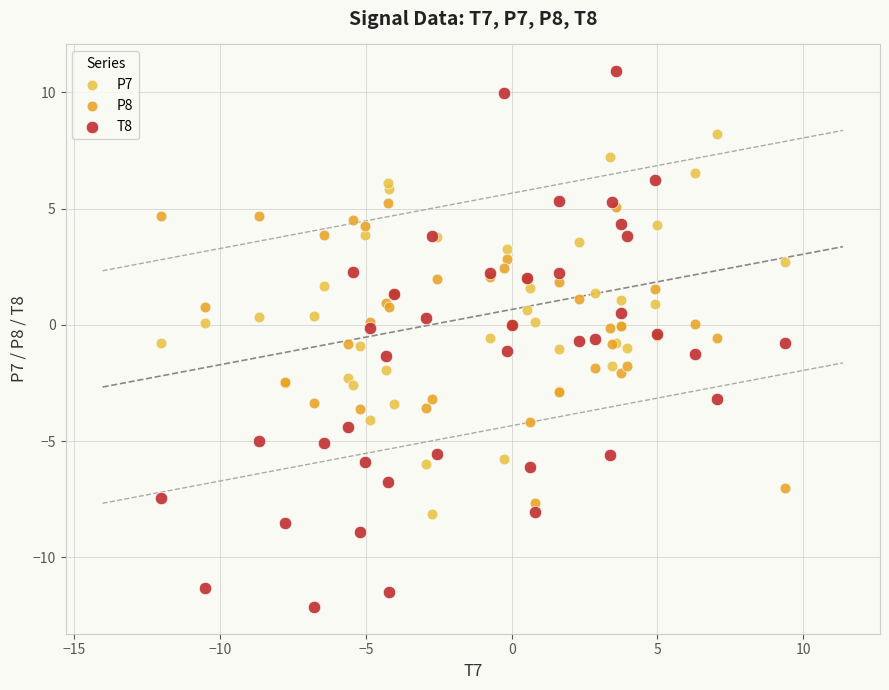

Which series reaches the maximum Y coordinate?

T8